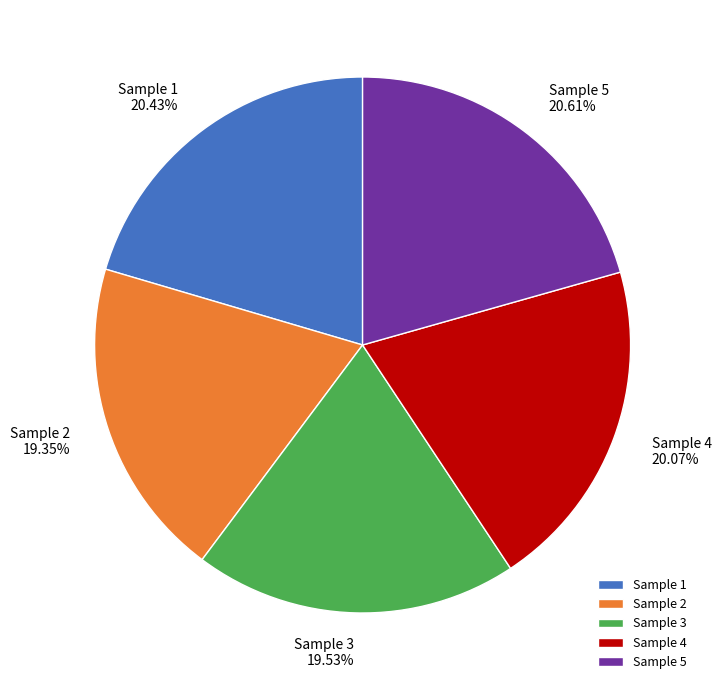

Between Sample 3 and Sample 5, which is larger?

Sample 5